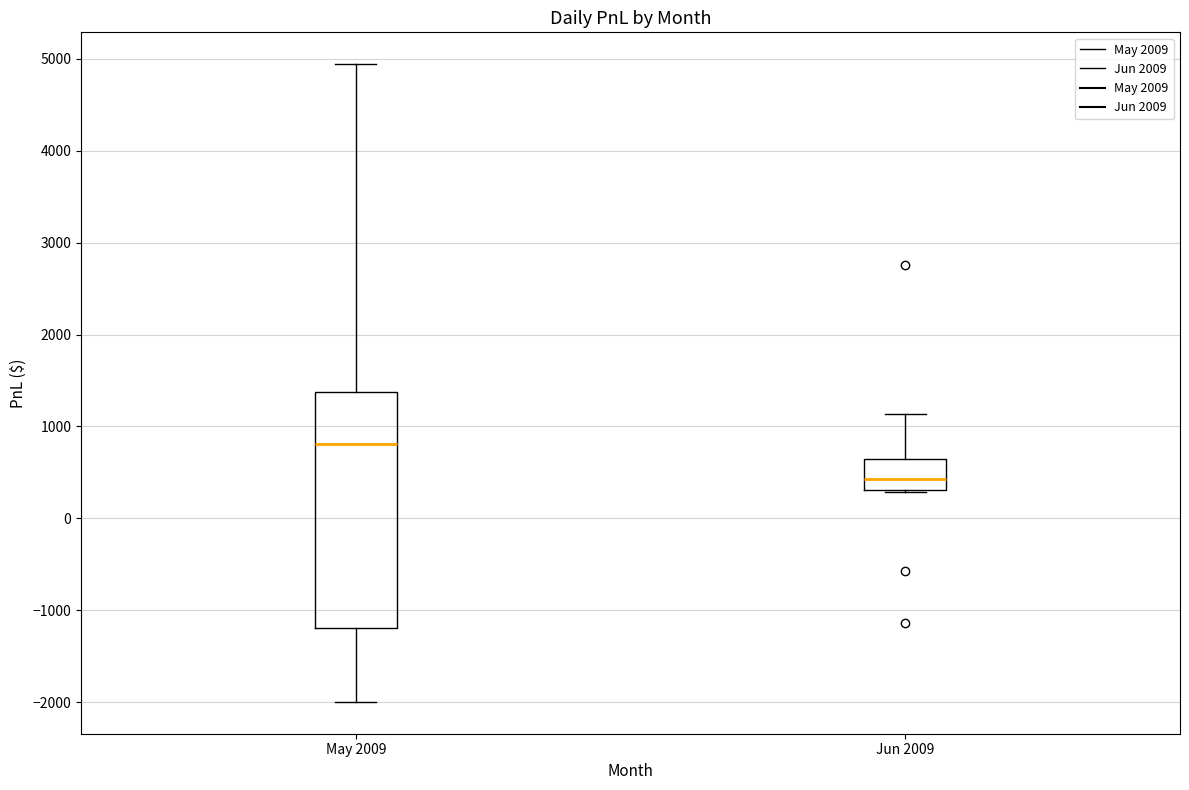

Which box is the tallest, from its lower edge to its upper edge?

May 2009